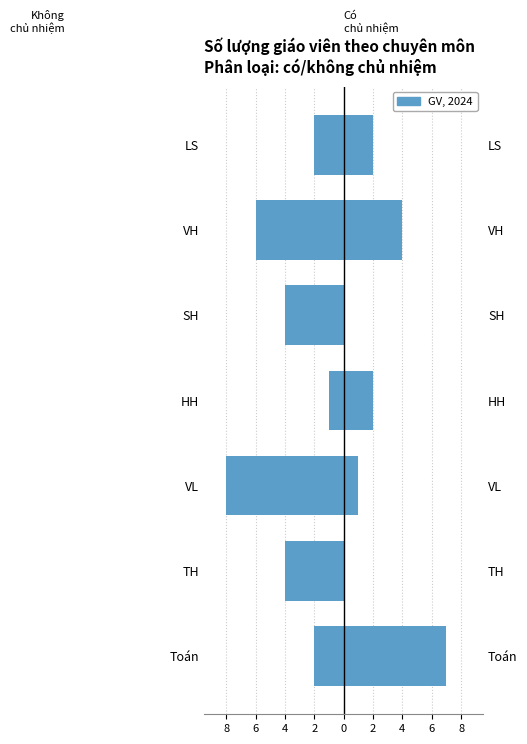

Which series has the largest range (max minus min)?

Không chủ nhiệm